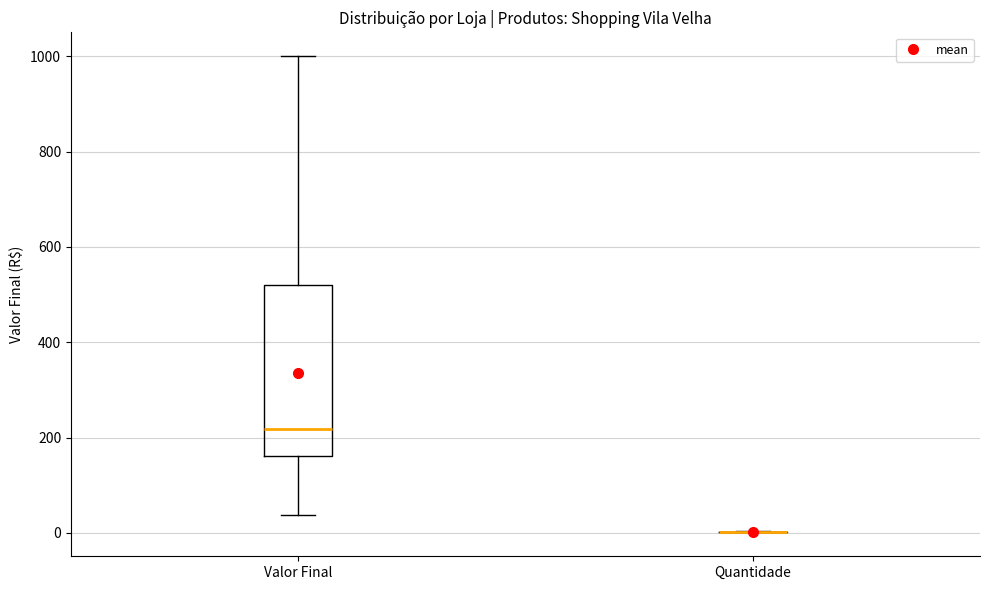

Comparing the boxes themselves (not the whiskers), which one is the tallest?

Valor Final